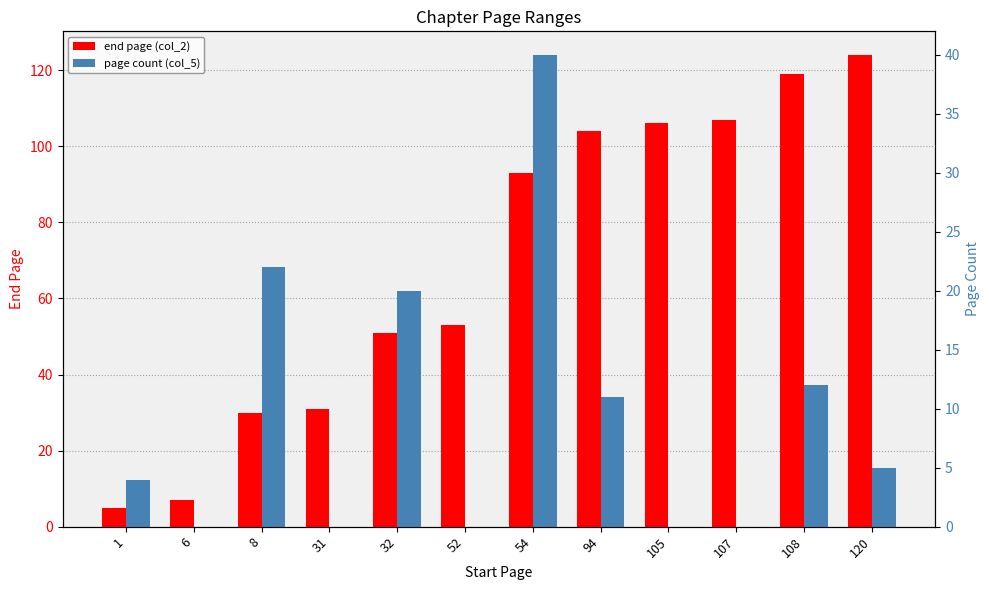

What is the sum of the page count (col_5) values at 120 and 32?

25